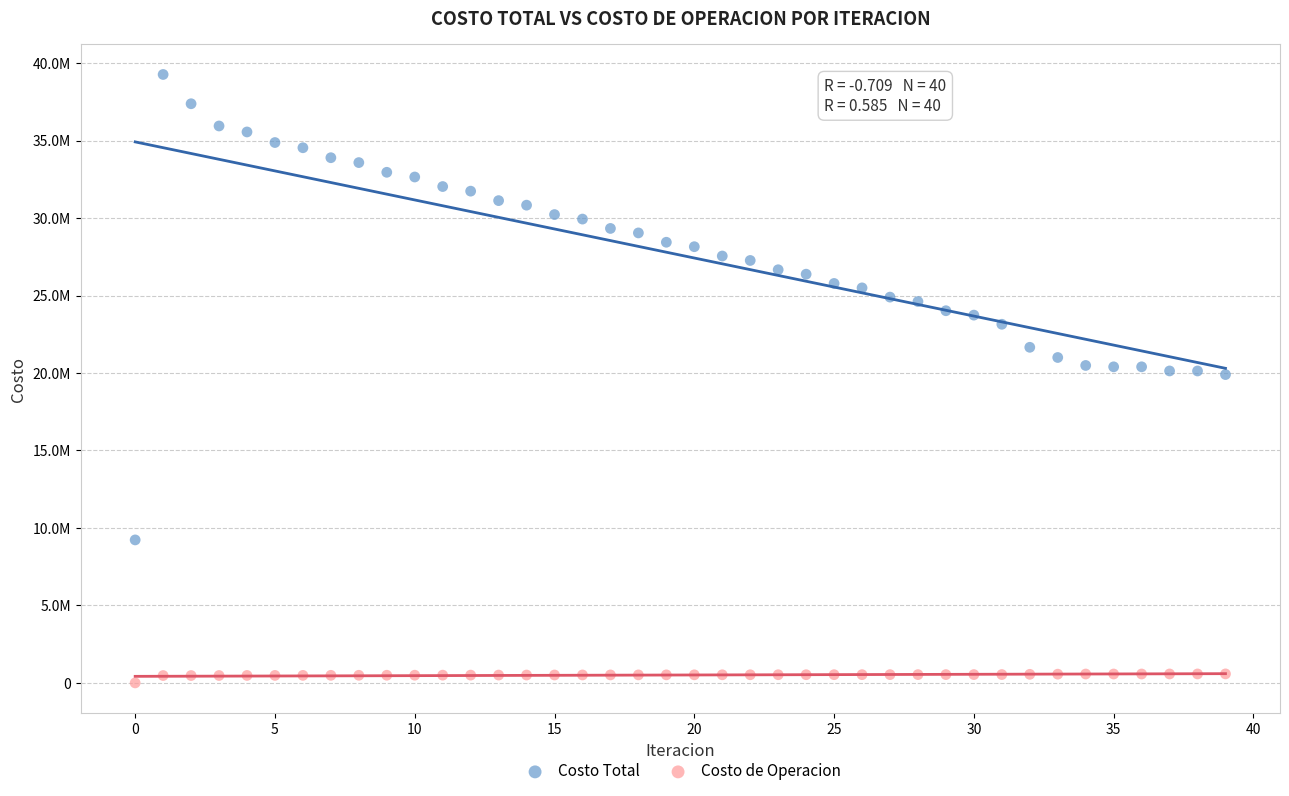

Which series has the widest spread of Y values?

Costo Total